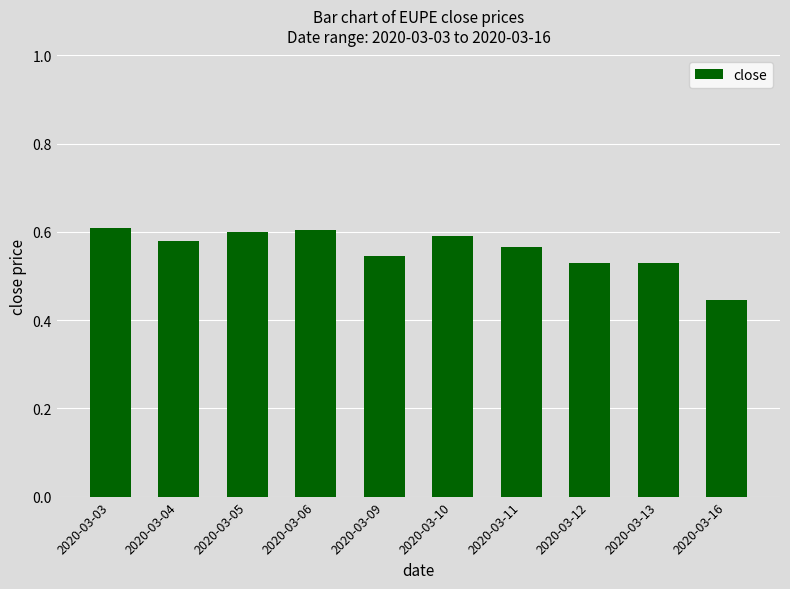

At which label is the value closest to 0?

2020-03-16